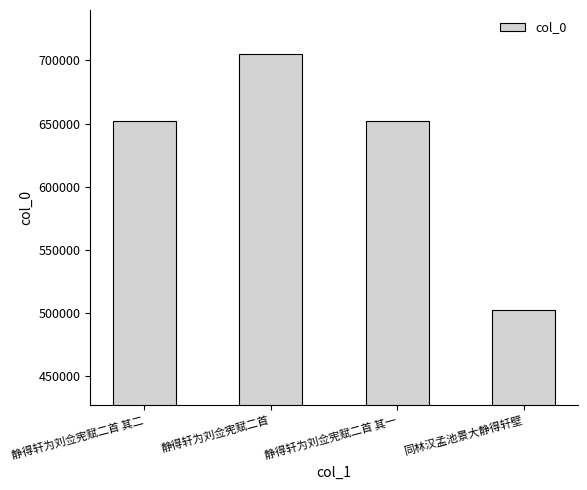

At which category does the chart reach its peak across all series?

静得轩为刘佥宪赋二首